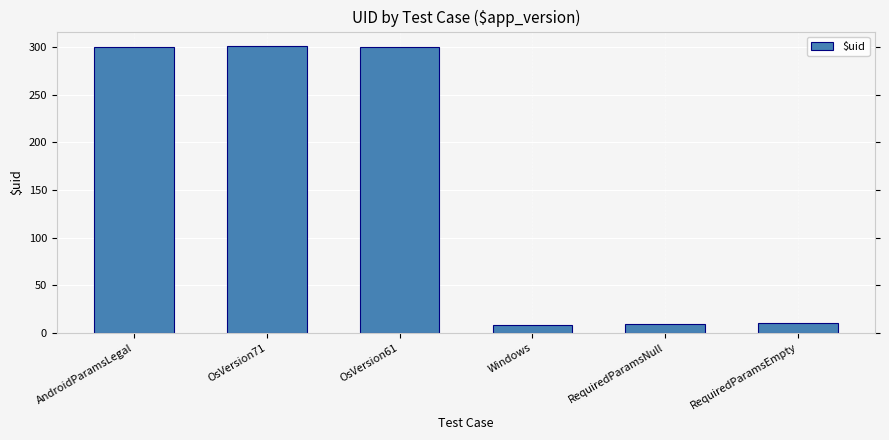

Does the chart contain any negative values?

No